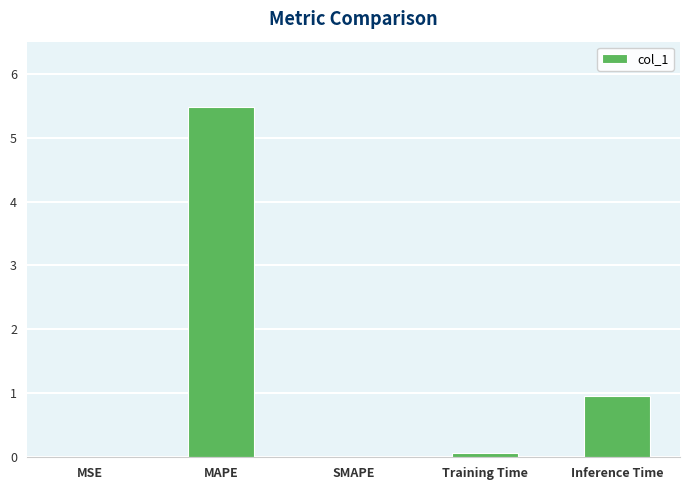

At which label is the value closest to 2?

Inference Time